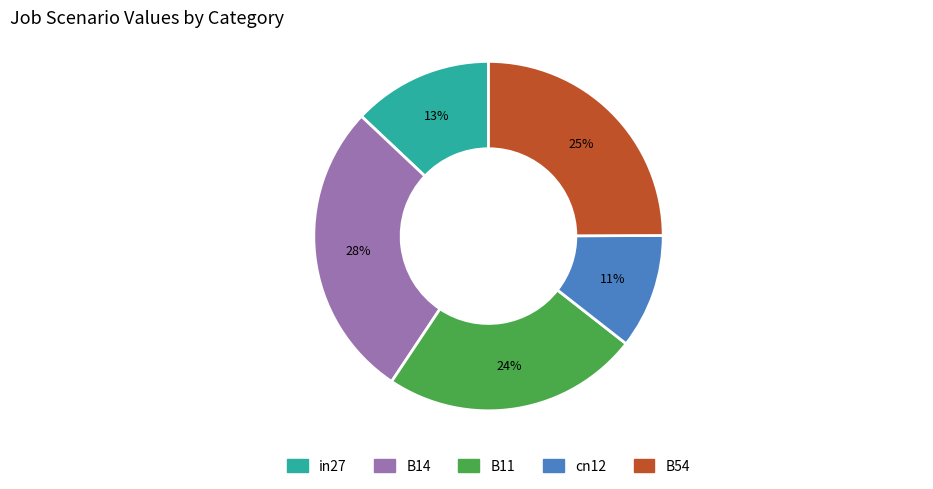

True or false: B54 accounts for 13% of the total.

False